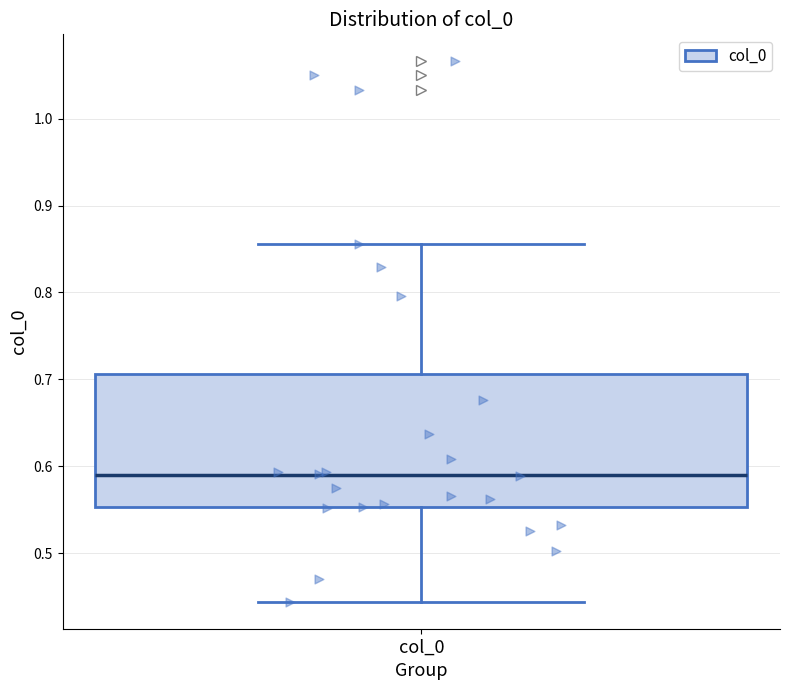

Read this box plot against the y-axis: the position of the median line, the range covered by the box, and the ends of both whiskers. The values are not printed on the chart, so give them approximately, as read against the axis.

median 0.59, box 0.55 to 0.71, whiskers 0.44 to 0.86